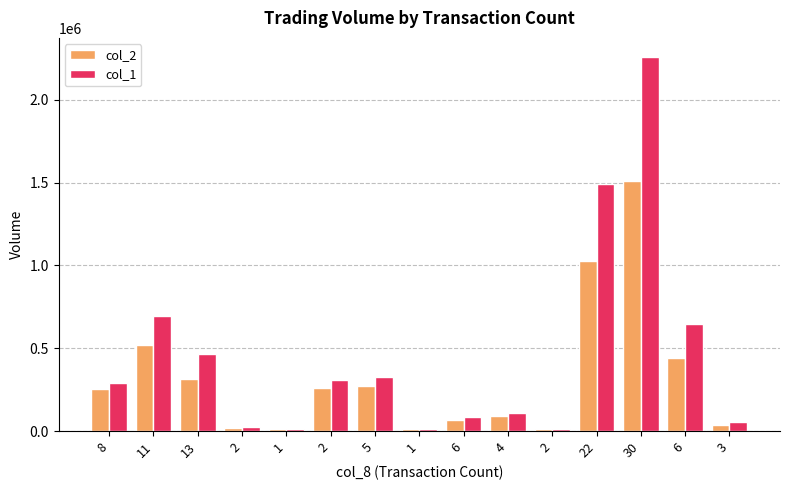

How many distinct data groups are displayed?

2